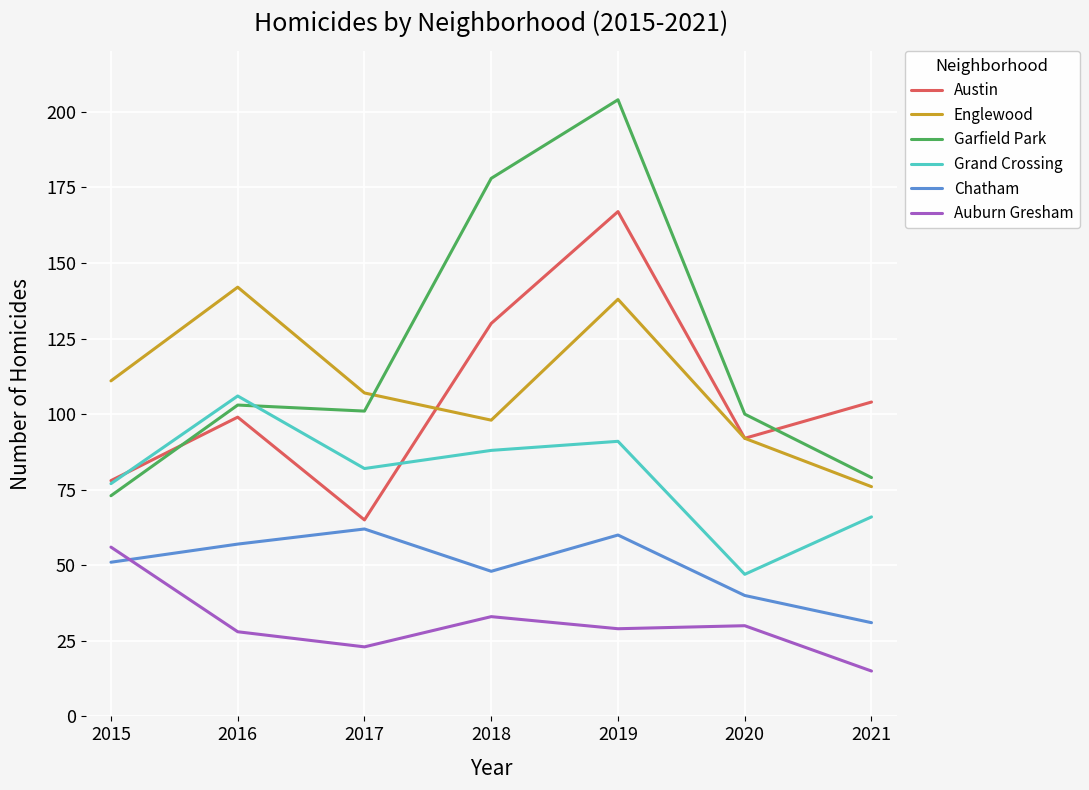

What is the total value across all series at 2020?

401